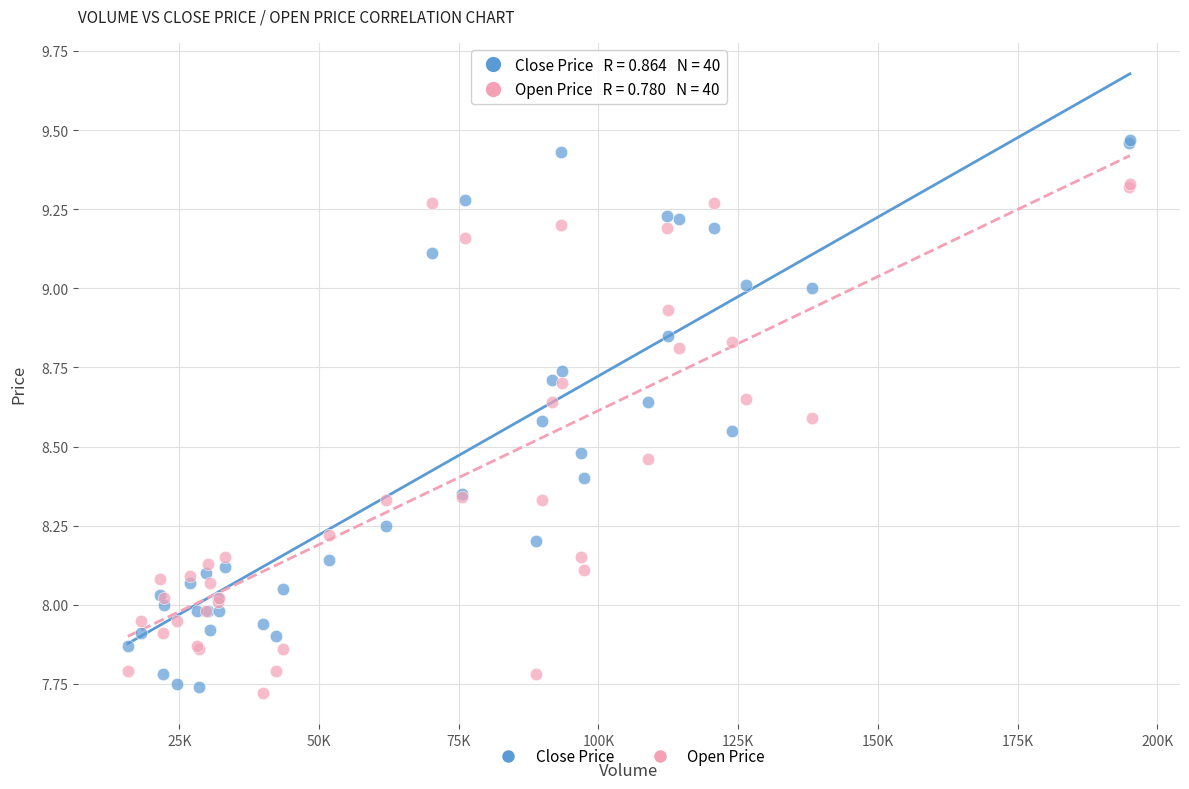

Which series reaches the maximum Y coordinate?

Close Price